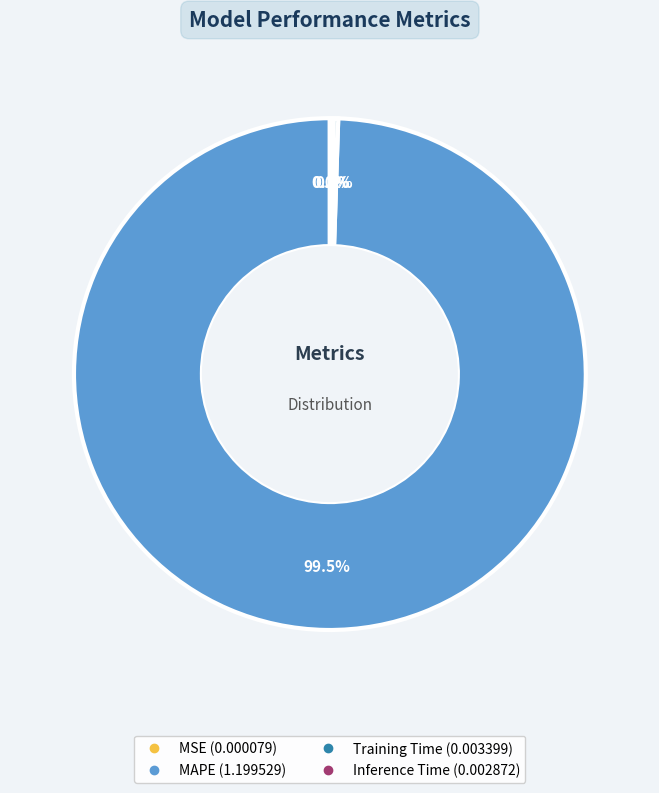

Which slice represents more than half of the pie?

MAPE